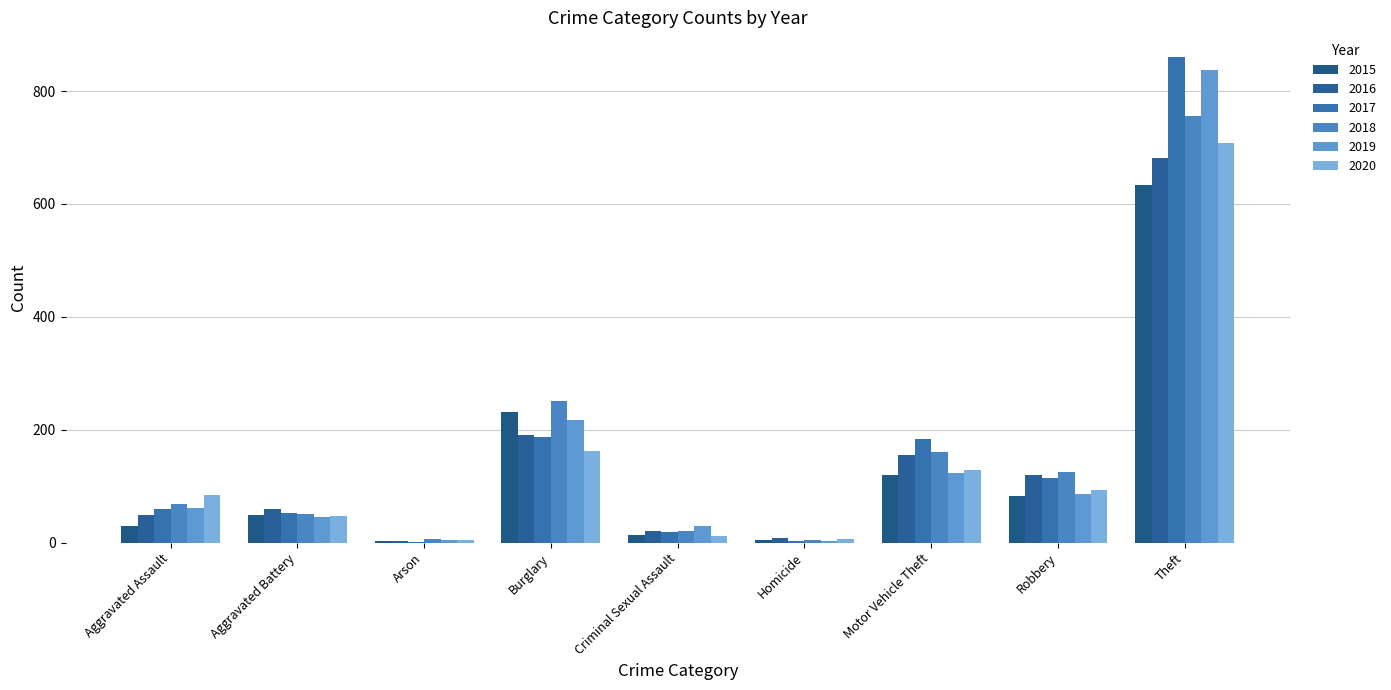

Which series has the largest total across all categories?

2017